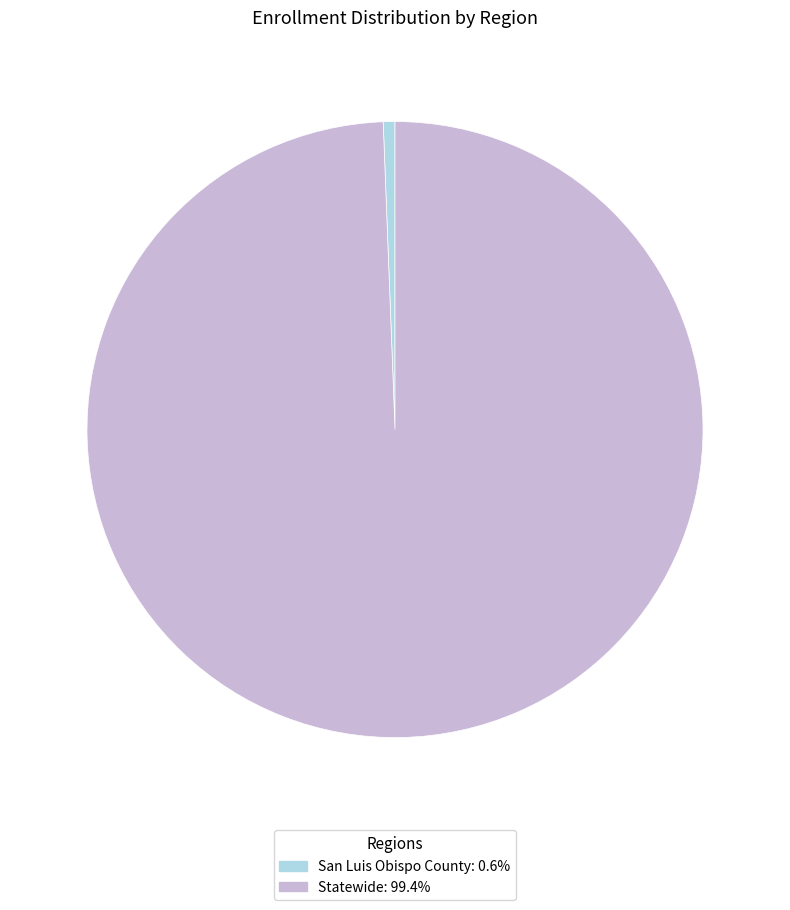

Which category has the biggest portion of the pie?

Statewide